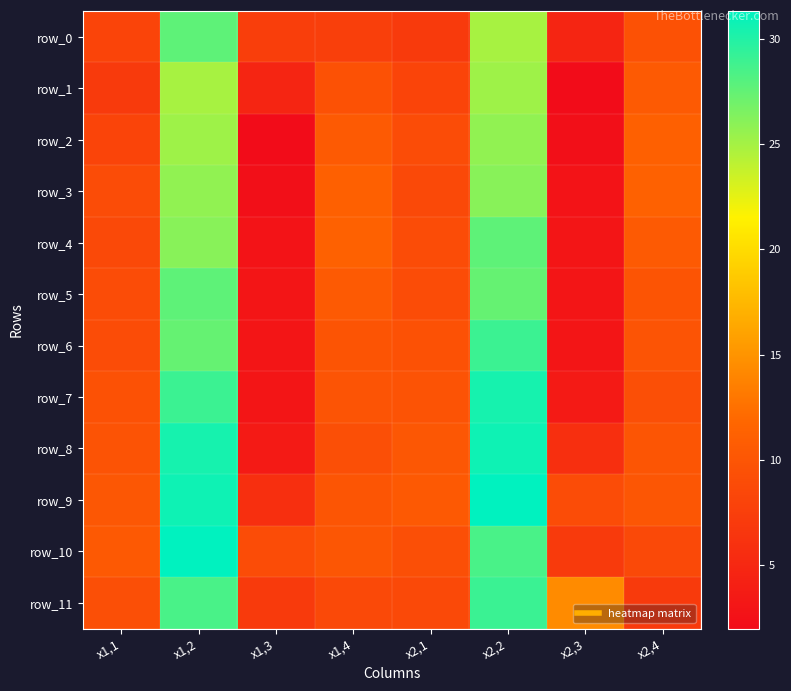

What is the total value across all series at x1,4?

118.3